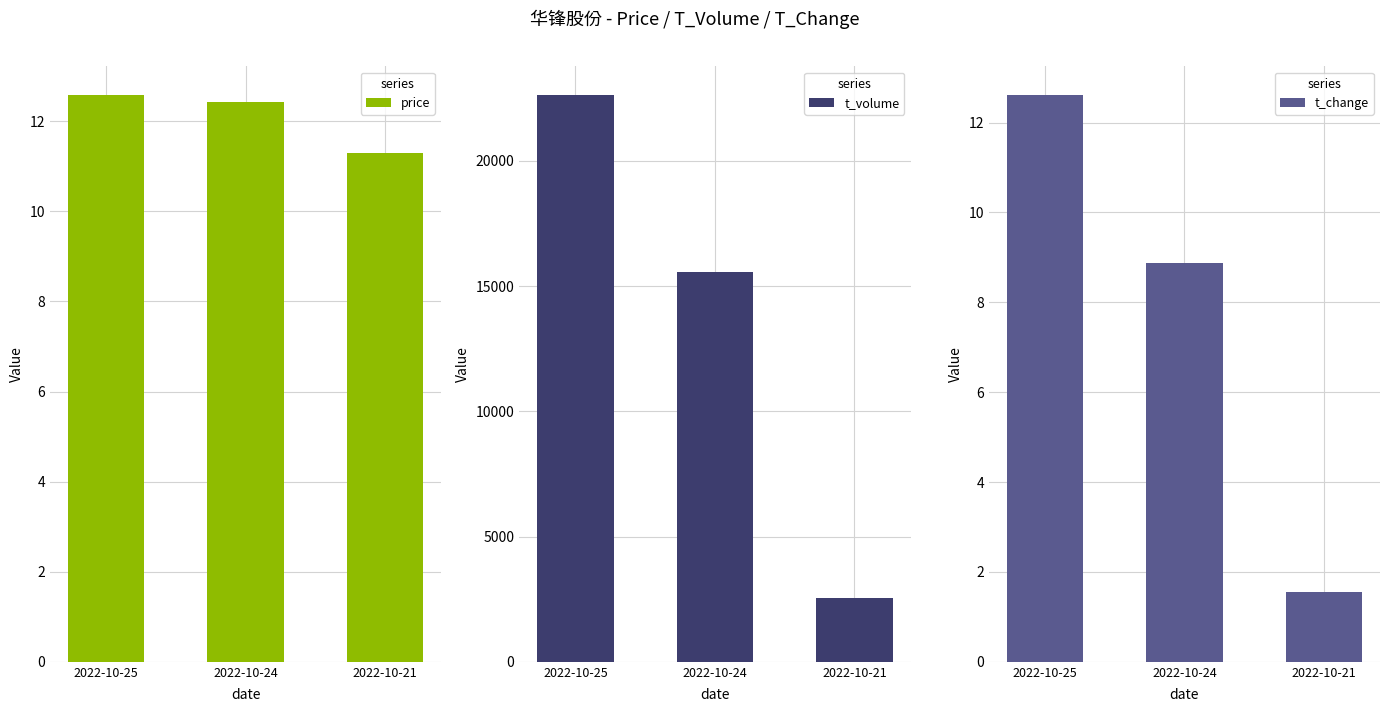

What is the spread (max minus min) of values at 2022-10-25?

22625.4